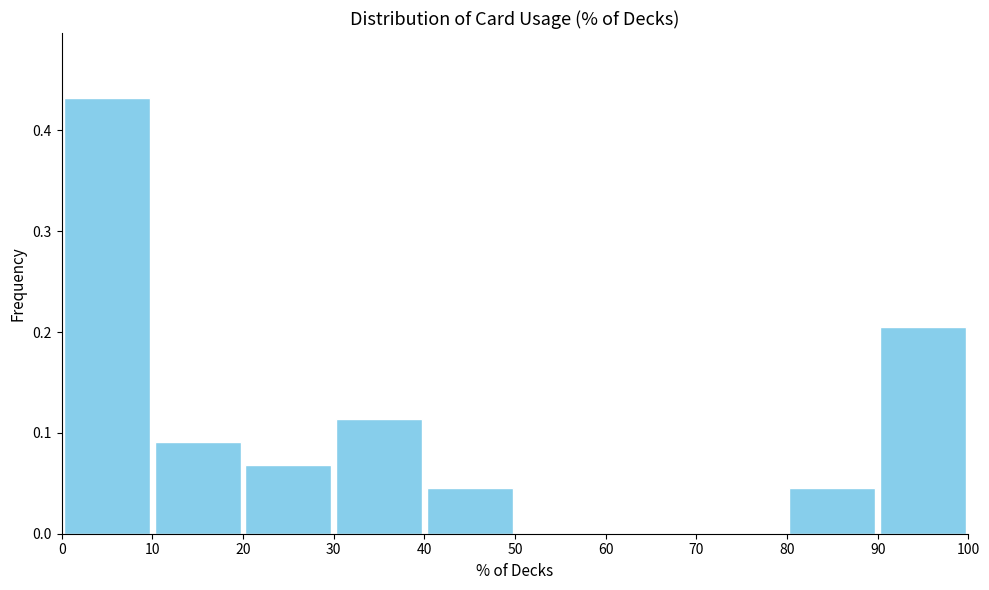

Which range on the x-axis has the tallest bar?

0 to 10